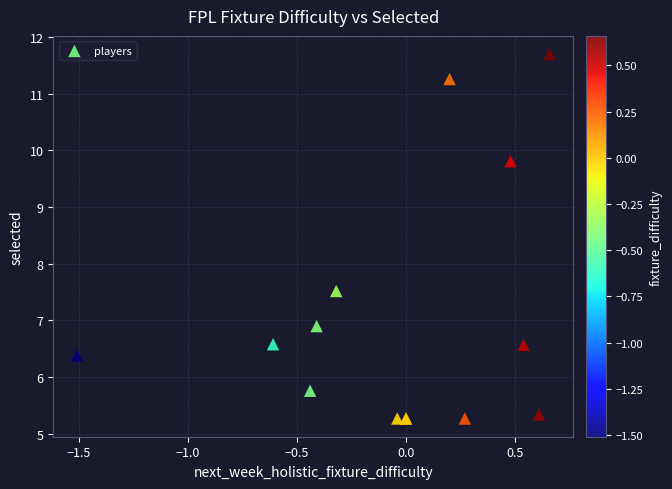

What Y value in the scatter plot is closest to 8?

7.5